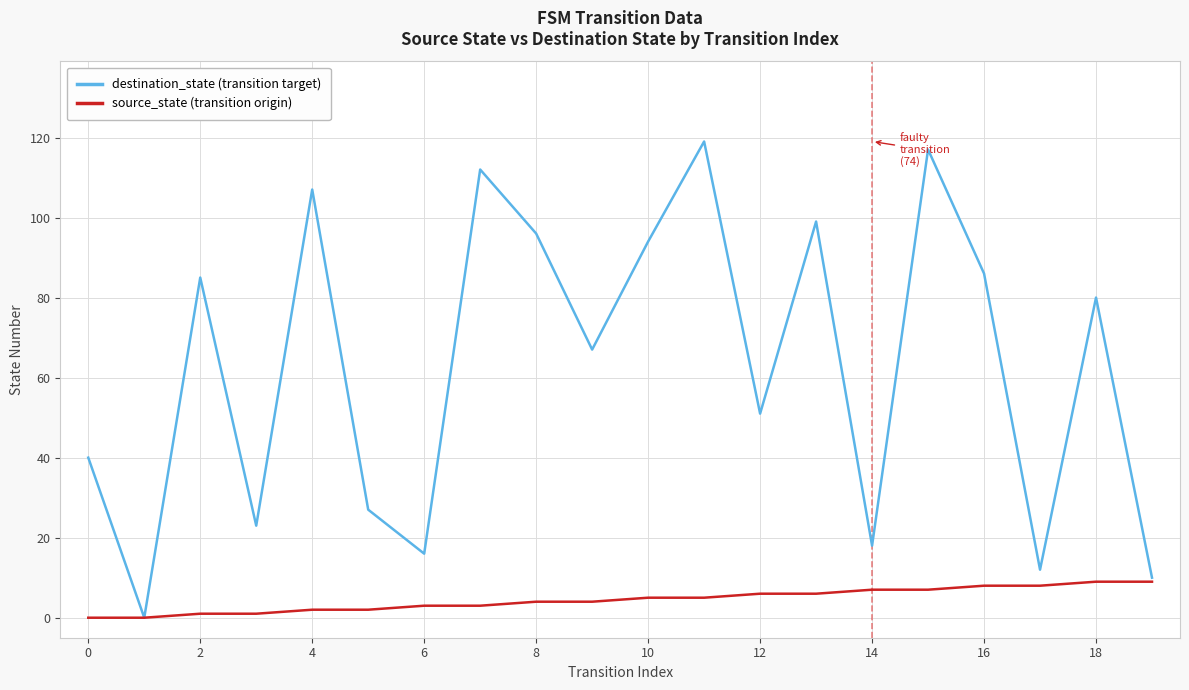

Which series has the largest range (max minus min)?

destination_state (transition target)